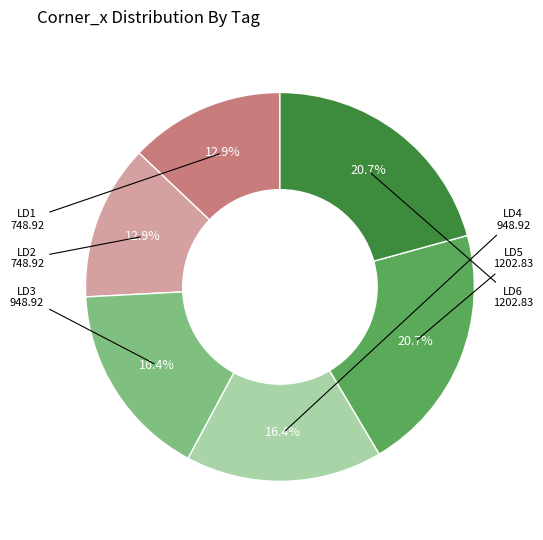

Does any single category account for the majority?

No